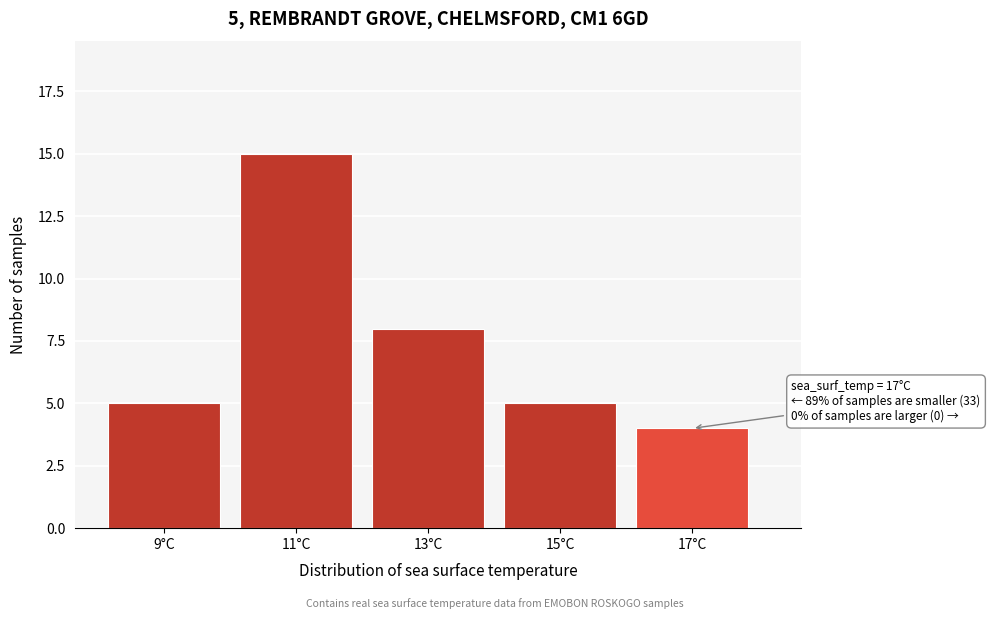

Reading right to left, transcribe all the data shown in this chart.

4	5	8	15	5